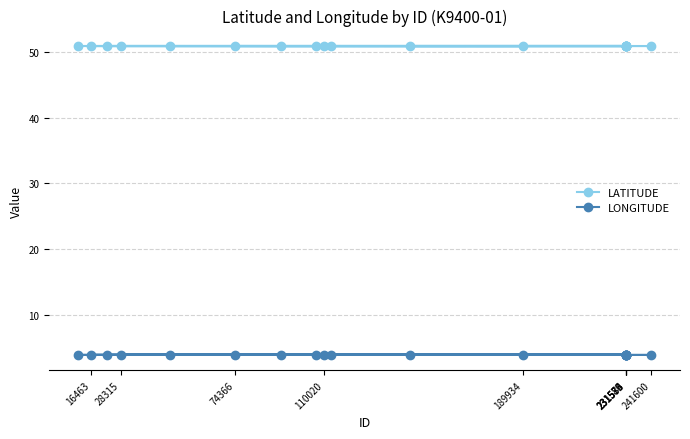

List the series in order of their overall mean, highest first.

LATITUDE, LONGITUDE